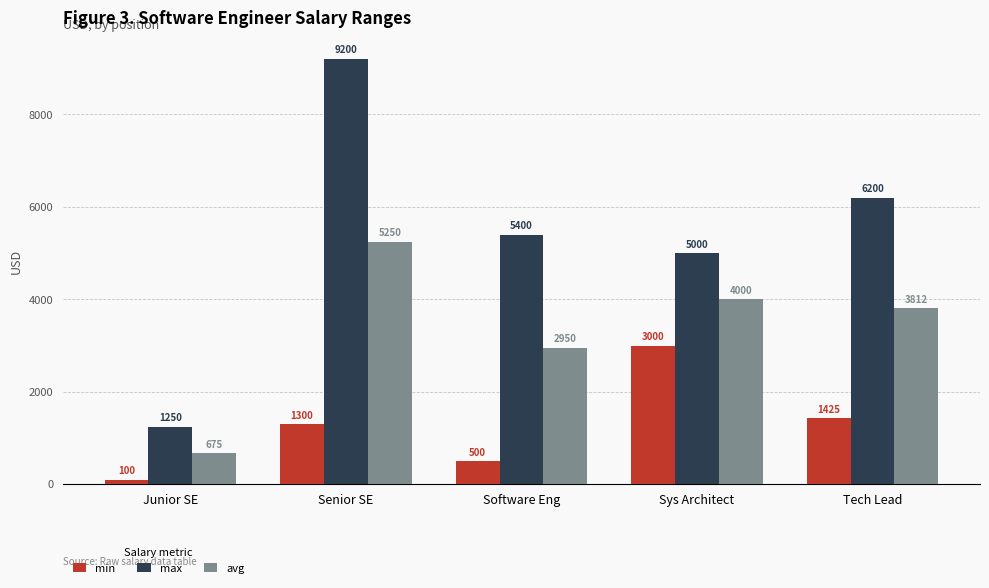

Between Sys Architect and Tech Lead, which series saw the biggest shift?

min